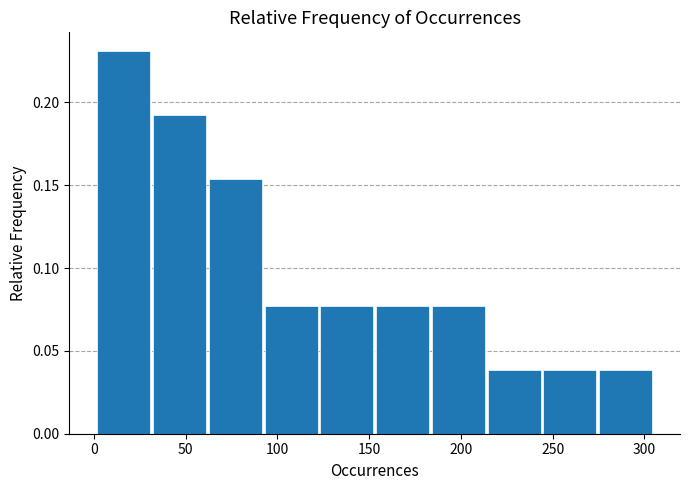

What is the height of the bar covering 155 to 185 on the x-axis? Neither the bar edges nor the heights are printed on the chart, so give them approximately, as read against the axes.

0.075